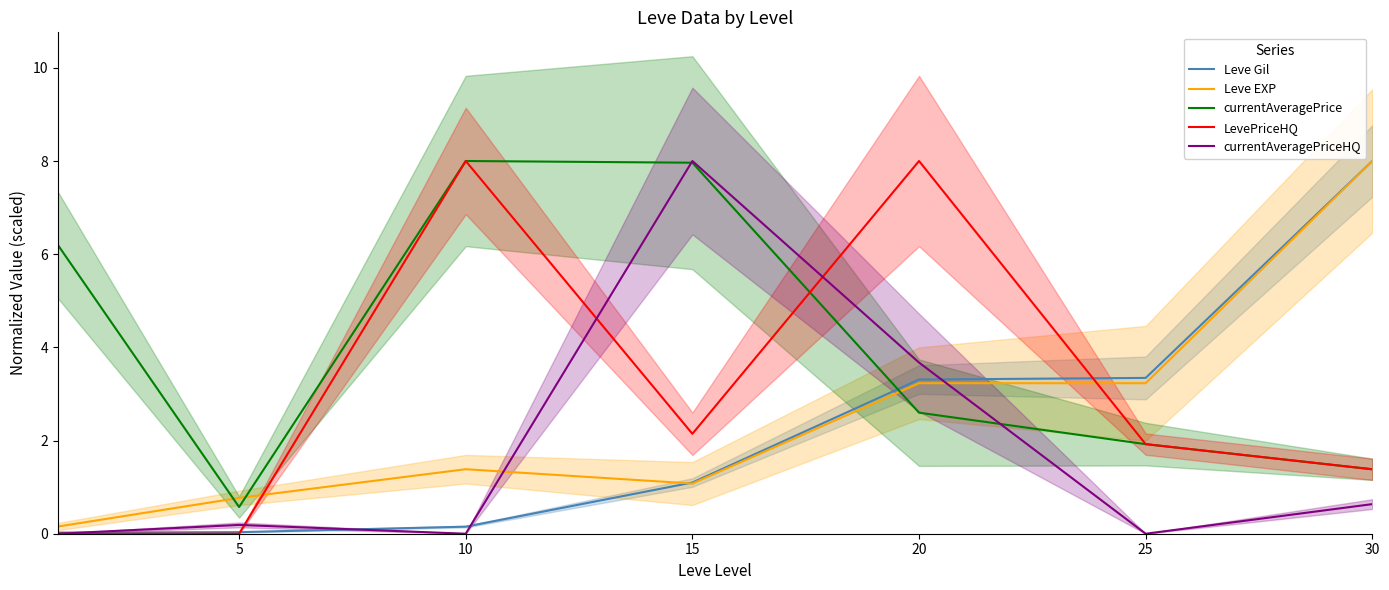

The currentAveragePriceHQ series shows 2.9 at 25. True or false?

False